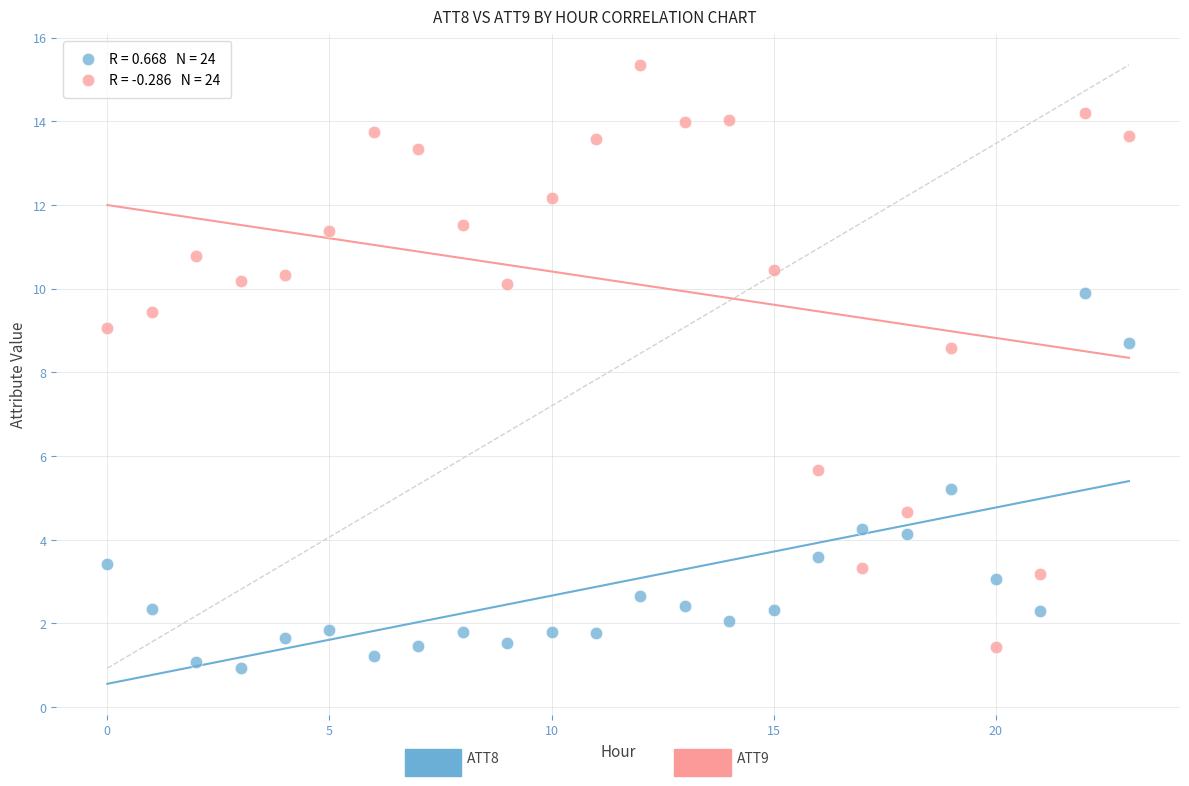

Across all data points, what is the range of Y values (max minus min)?

14.4